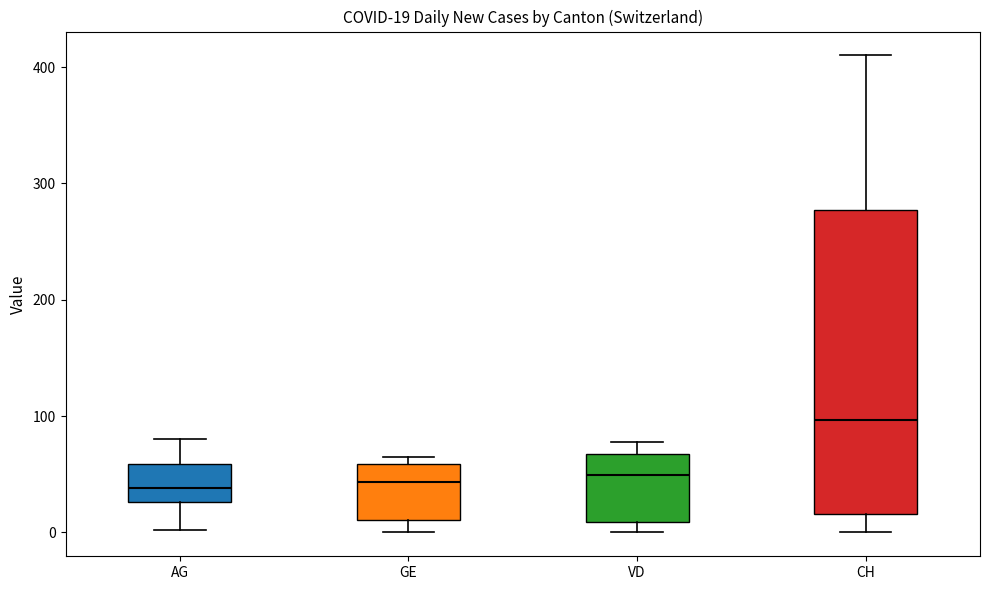

Which box is the tallest, from its lower edge to its upper edge?

CH